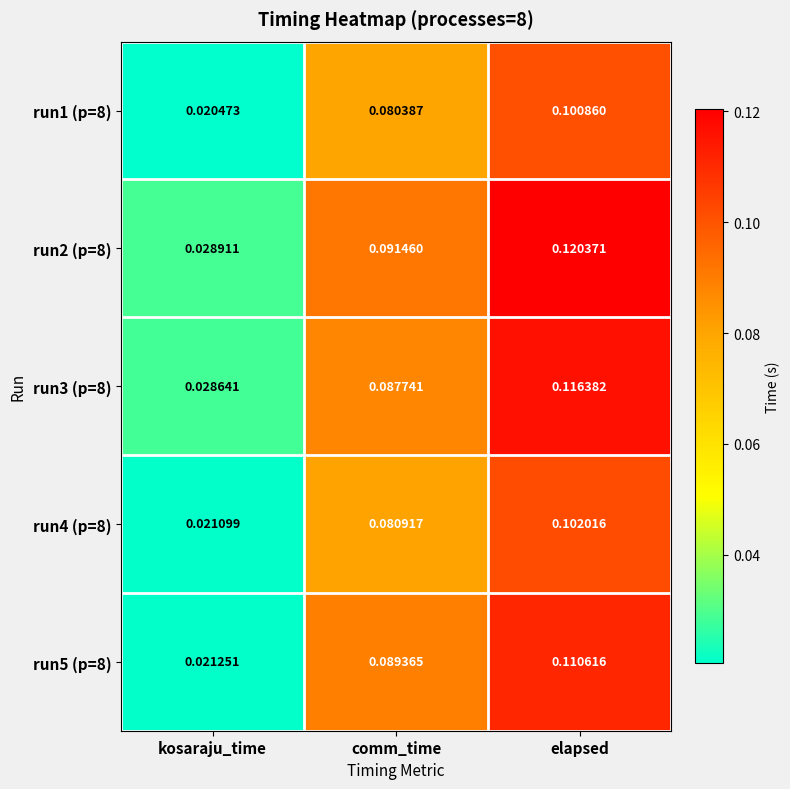

Which category has the lowest value in the run5 (p=8) series?

kosaraju_time